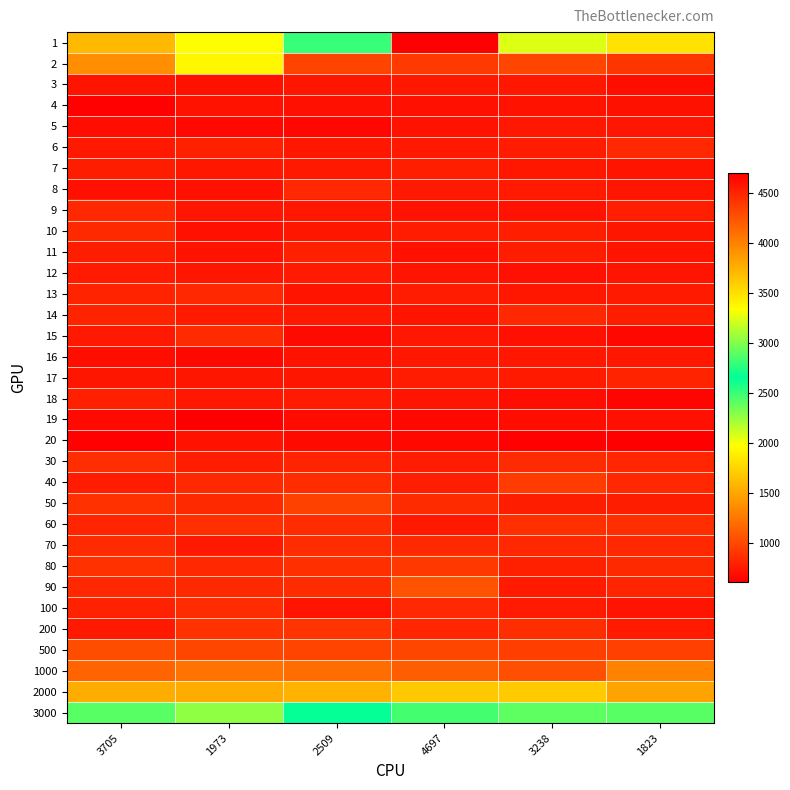

Which label corresponds to the largest value in the chart?

4697